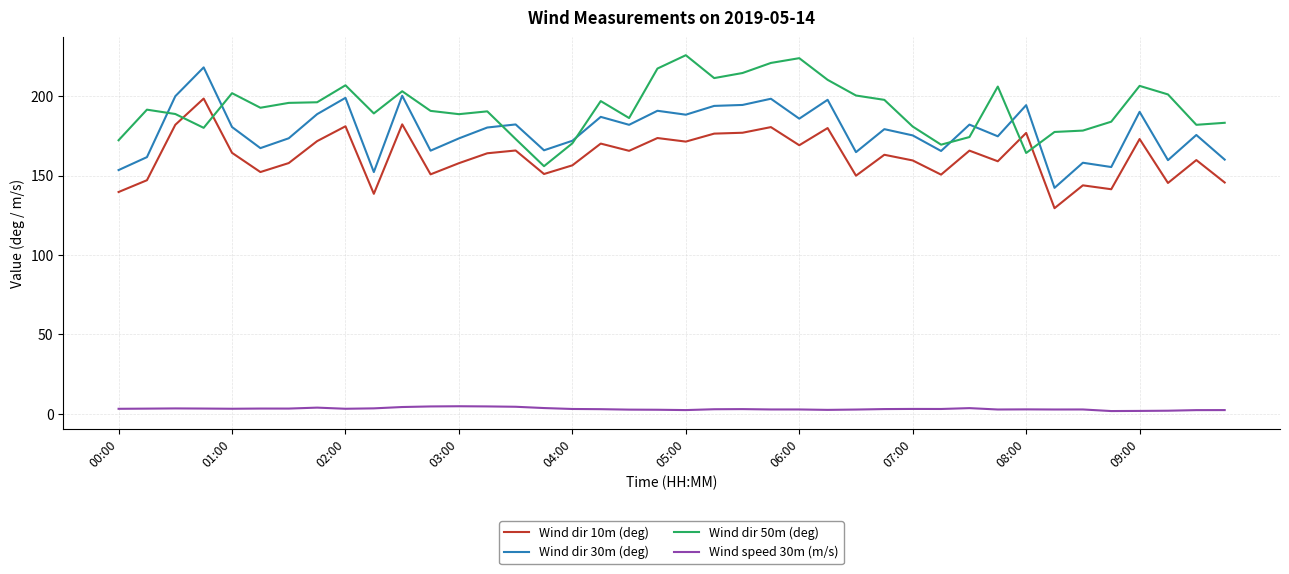

Which series has the largest total across all categories?

Wind dir 50m (deg)